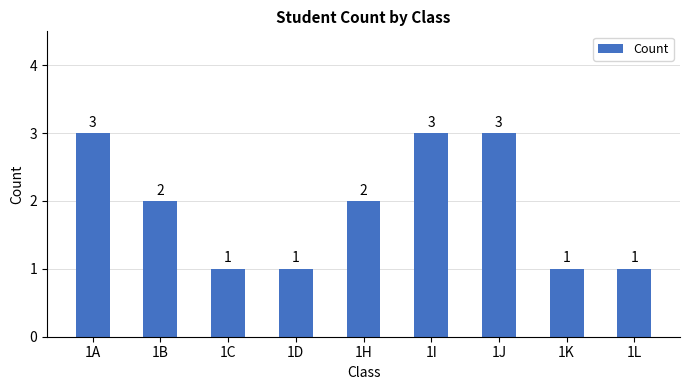

The value at 1I is 3. True or false?

True